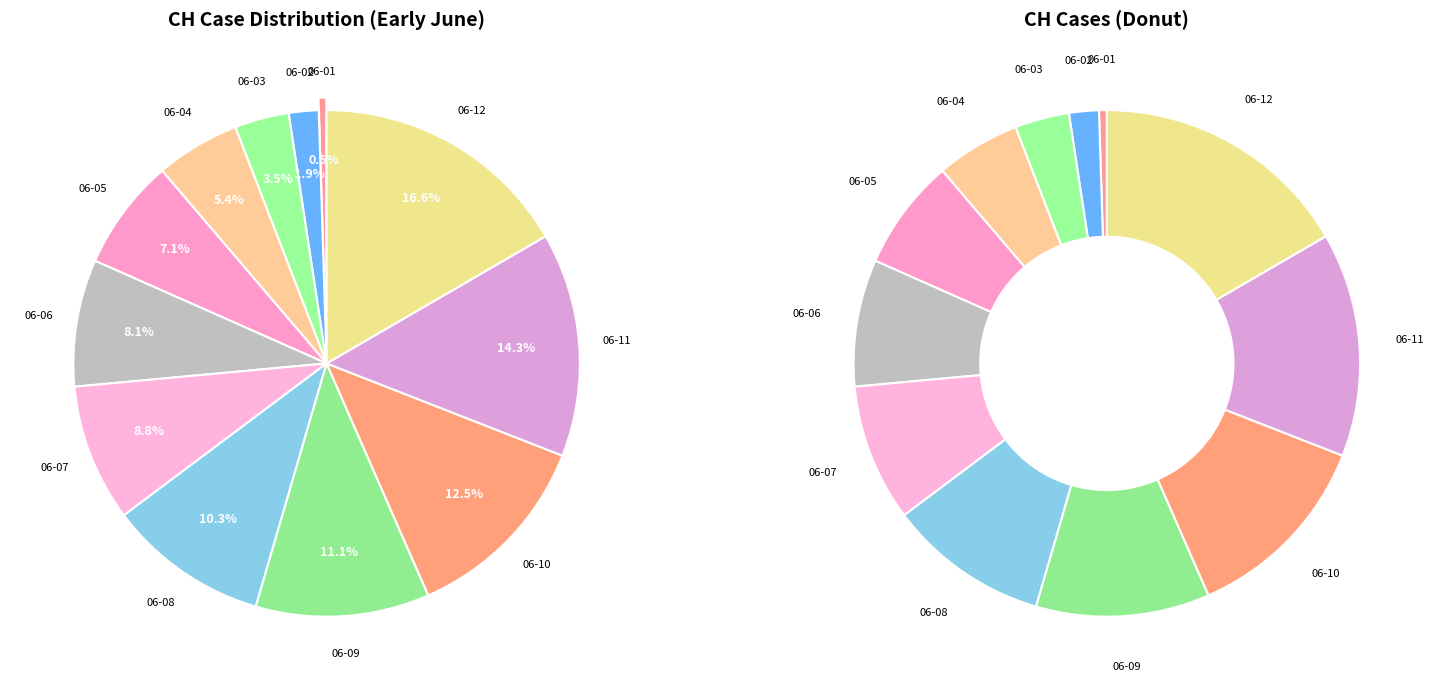

What is the smallest slice in the pie chart?

2020-06-01